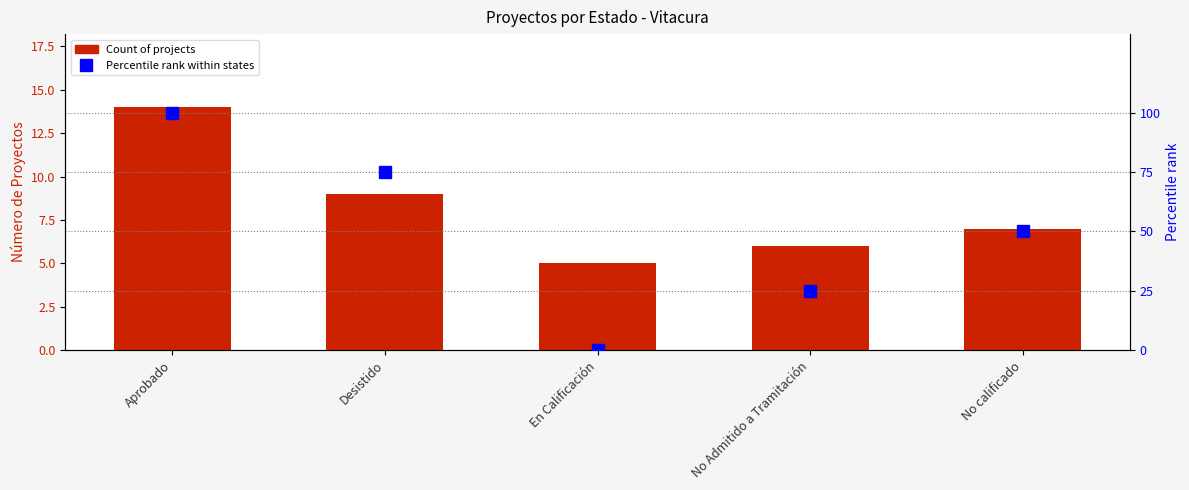

What is the value of the Percentile rank bar at the 2nd from the left?

75